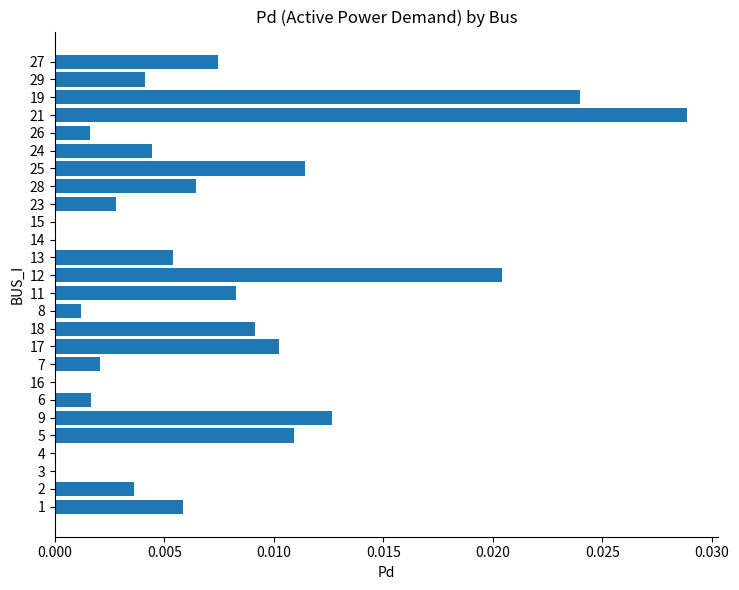

At which category does the chart reach its peak across all series?

21